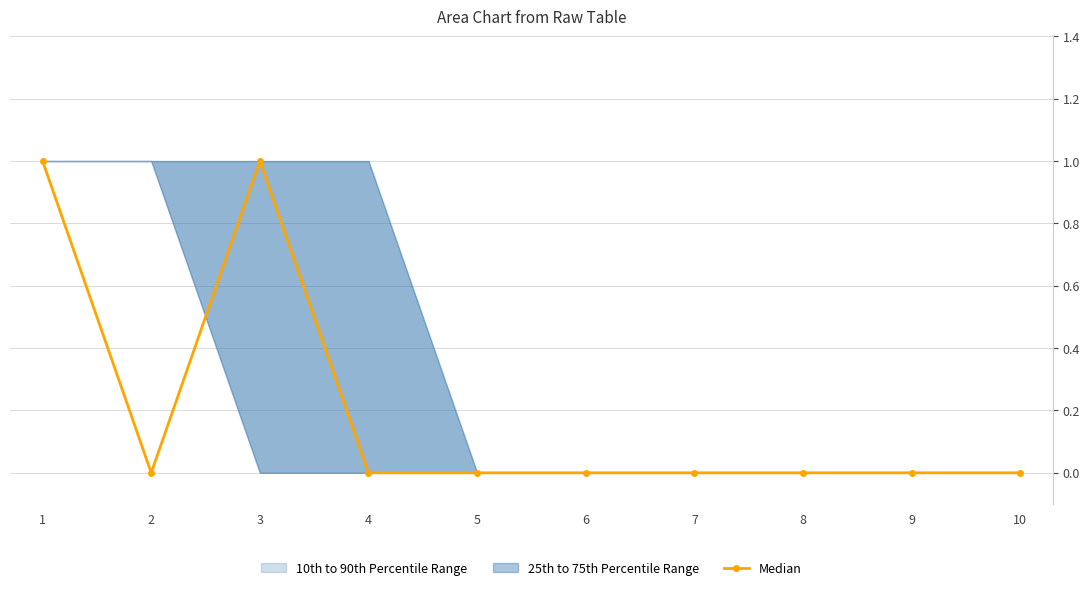

At which label is the value closest to 0?

2